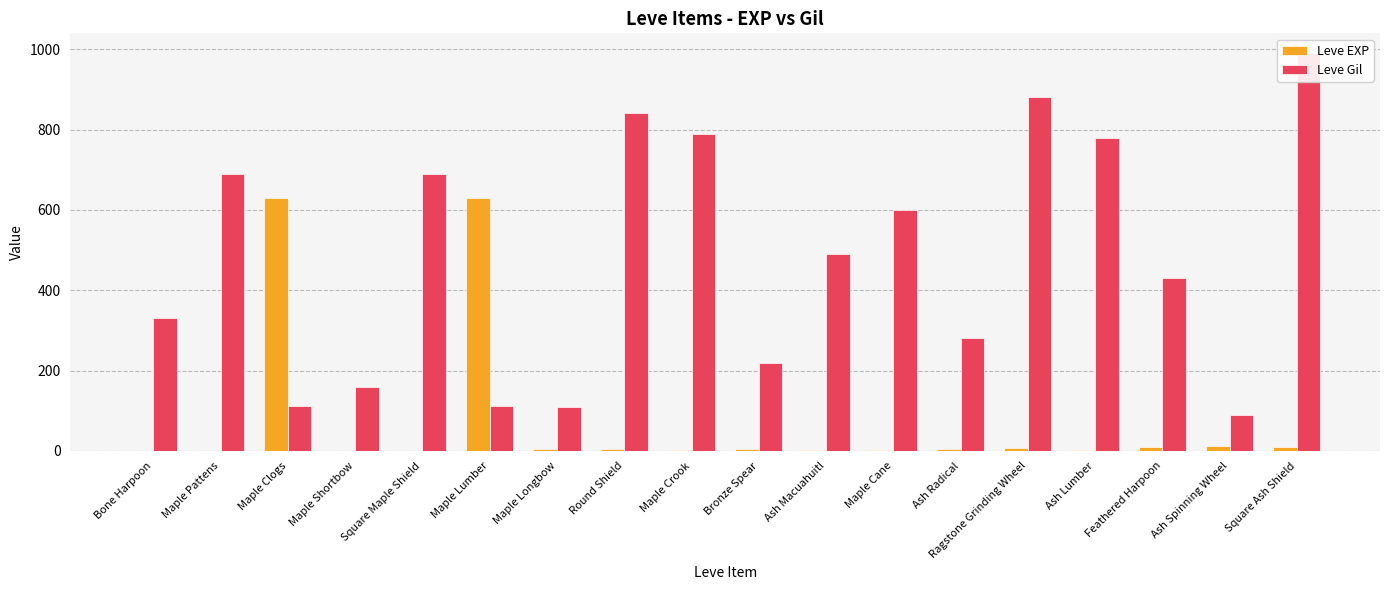

What is the maximum value shown in the chart?

990